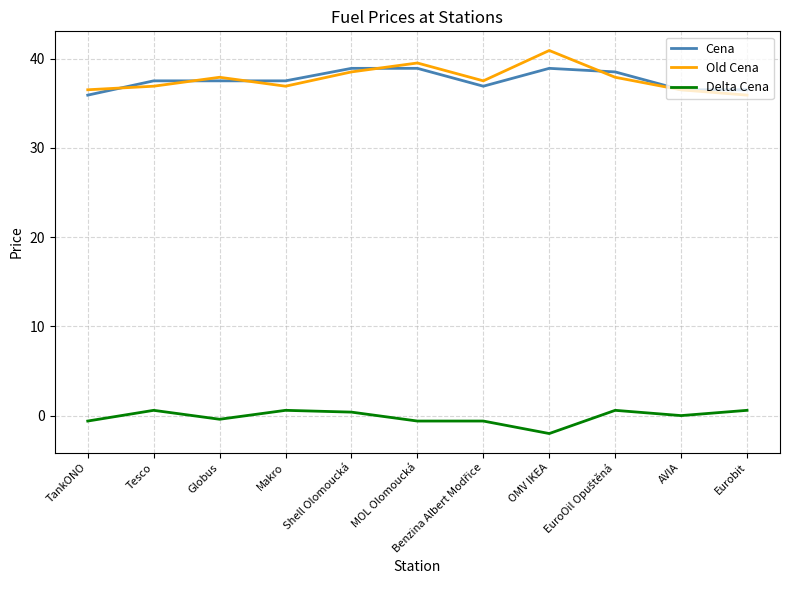

The value of Old Cena at Globus is 37.9. True or false?

True